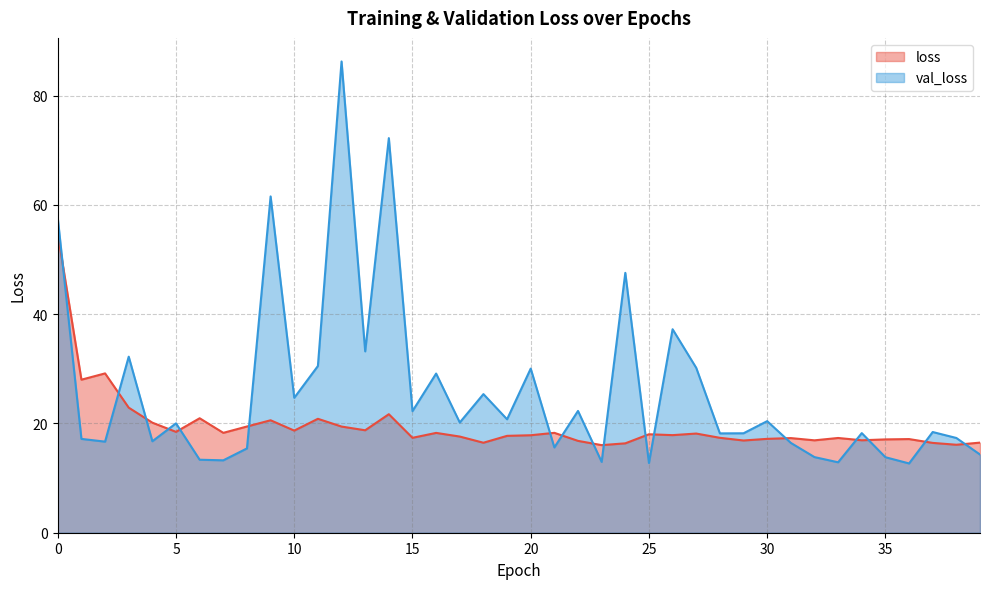

How many data points does each series have?

40